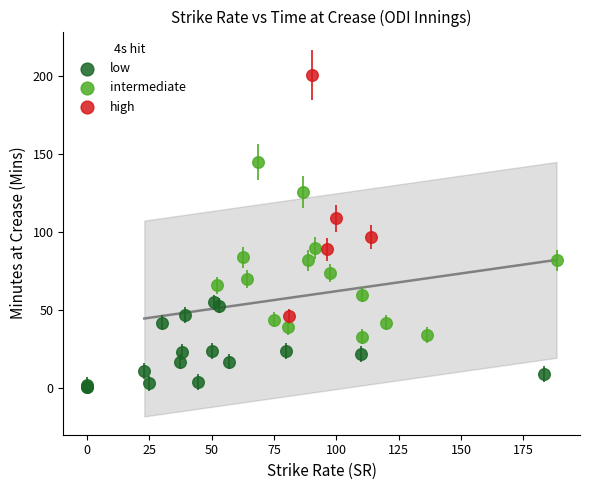

Which series reaches the maximum Y coordinate?

high